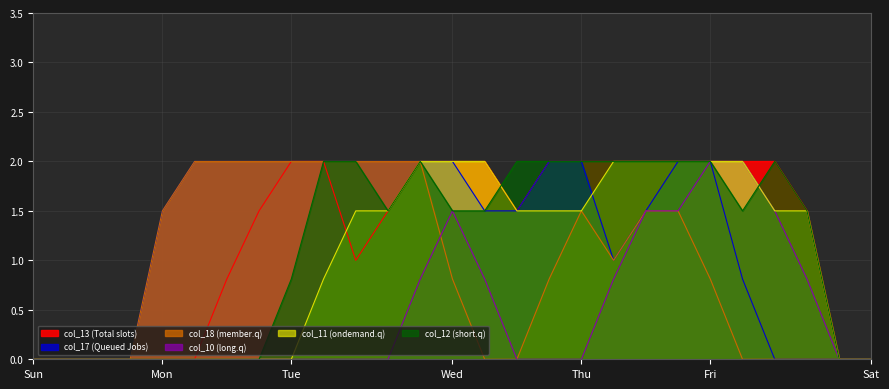

Reading left to right, extract all data points from this chart.

col_13: 0=0.0	1=0.0	2=0.0	3=0.0	4=0.0	5=0.0	6=0.8	7=1.5	8=2.0	9=2.0	10=1.0	11=1.5	12=2.0	13=2.0	14=2.0	15=1.5	16=2.0	17=2.0	18=2.0	19=2.0	20=2.0	21=2.0	22=2.0	23=2.0	24=1.5	25=0.0	26=0.0
col_17: 0=0.0	1=0.0	2=0.0	3=0.0	4=1.5	5=2.0	6=2.0	7=2.0	8=2.0	9=2.0	10=2.0	11=2.0	12=2.0	13=2.0	14=1.5	15=1.5	16=2.0	17=2.0	18=1.0	19=1.5	20=2.0	21=2.0	22=0.8	23=0.0	24=0.0	25=0.0	26=0.0
col_18: 0=0.0	1=0.0	2=0.0	3=0.0	4=1.5	5=2.0	6=2.0	7=2.0	8=2.0	9=2.0	10=2.0	11=2.0	12=2.0	13=0.8	14=0.0	15=0.0	16=0.8	17=1.5	18=1.0	19=1.5	20=1.5	21=0.8	22=0.0	23=0.0	24=0.0	25=0.0	26=0.0
col_10: 0=0.0	1=0.0	2=0.0	3=0.0	4=0.0	5=0.0	6=0.0	7=0.0	8=0.0	9=0.0	10=0.0	11=0.0	12=0.8	13=1.5	14=0.8	15=0.0	16=0.0	17=0.0	18=0.8	19=1.5	20=1.5	21=2.0	22=2.0	23=1.5	24=0.8	25=0.0	26=0.0
col_11: 0=0.0	1=0.0	2=0.0	3=0.0	4=0.0	5=0.0	6=0.0	7=0.0	8=0.0	9=0.8	10=1.5	11=1.5	12=2.0	13=2.0	14=2.0	15=1.5	16=1.5	17=1.5	18=2.0	19=2.0	20=2.0	21=2.0	22=2.0	23=1.5	24=1.5	25=0.0	26=0.0
col_12: 0=0.0	1=0.0	2=0.0	3=0.0	4=0.0	5=0.0	6=0.0	7=0.0	8=0.8	9=2.0	10=2.0	11=1.5	12=2.0	13=1.5	14=1.5	15=2.0	16=2.0	17=2.0	18=2.0	19=2.0	20=2.0	21=2.0	22=1.5	23=2.0	24=1.5	25=0.0	26=0.0